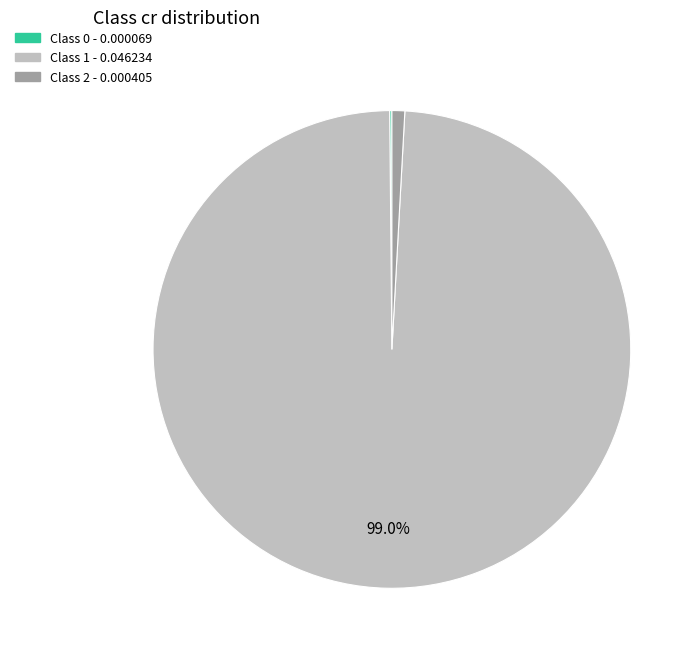

Does any single category account for the majority?

Yes